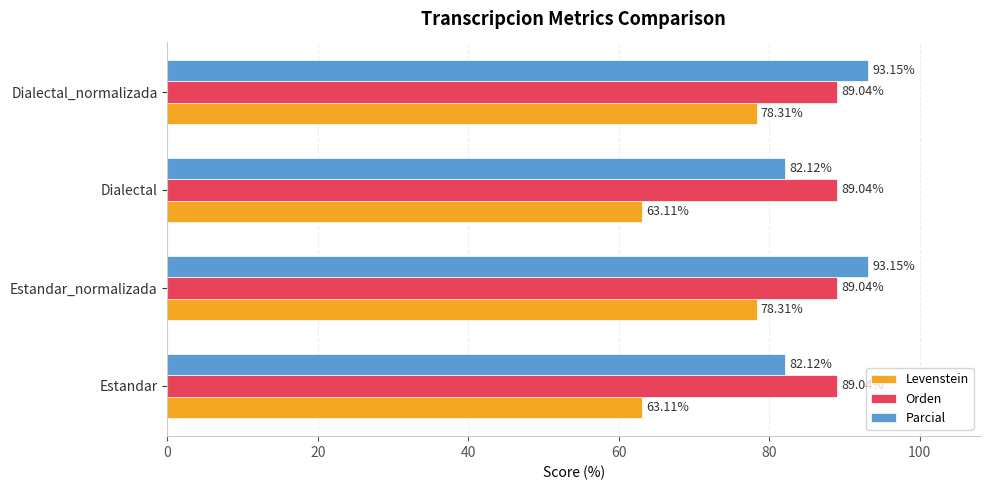

Which series has the largest range (max minus min)?

Levenstein